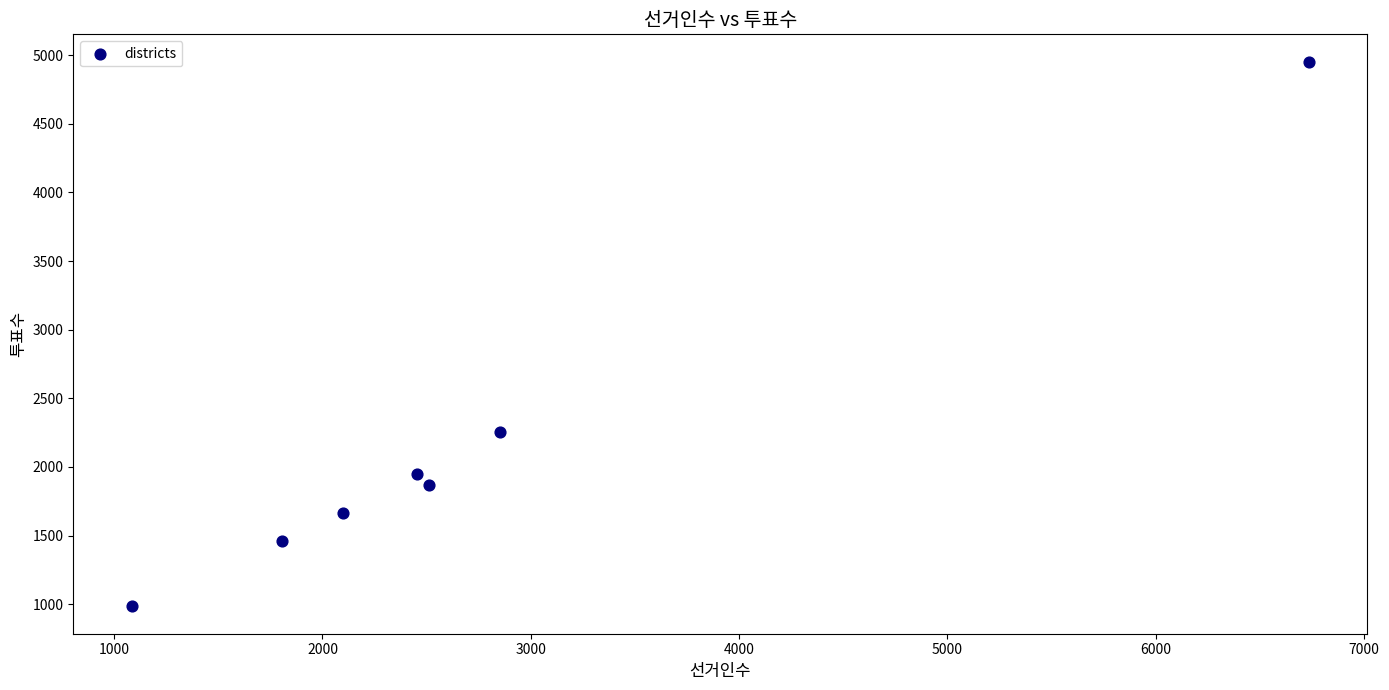

What is the range of Y values (max minus min)?

3971